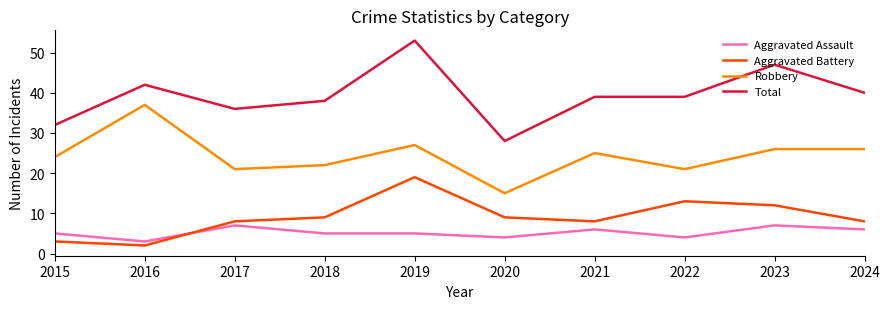

At which label does Total first exceed 39?

2016